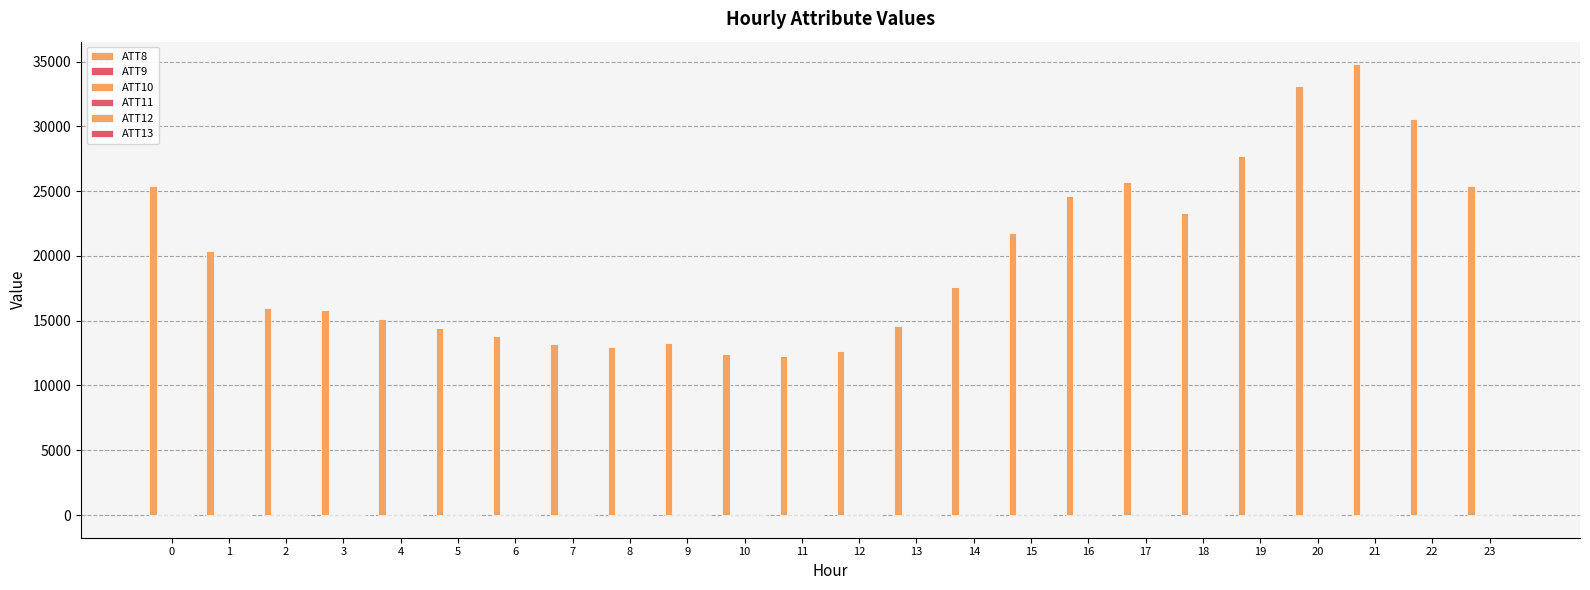

At which category is the sum across all series the highest?

21